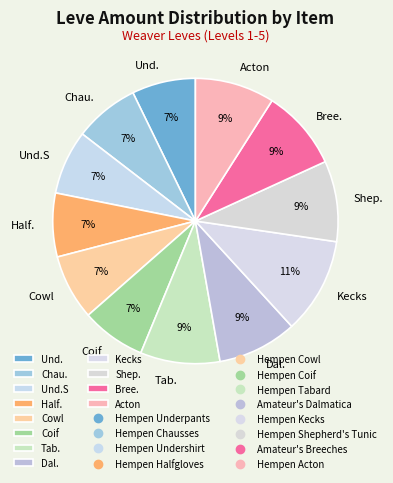

Approximately how many times larger is the value at Coif compared to Dal.?

0.8